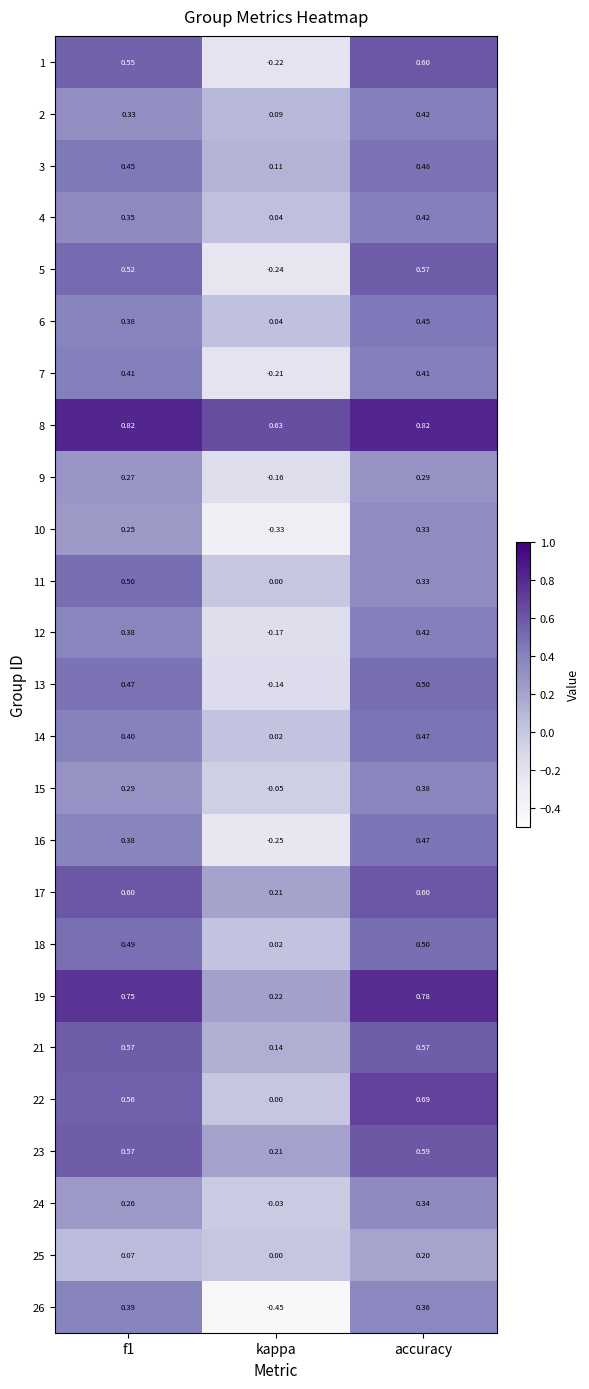

Which label corresponds to the smallest value in the chart?

kappa